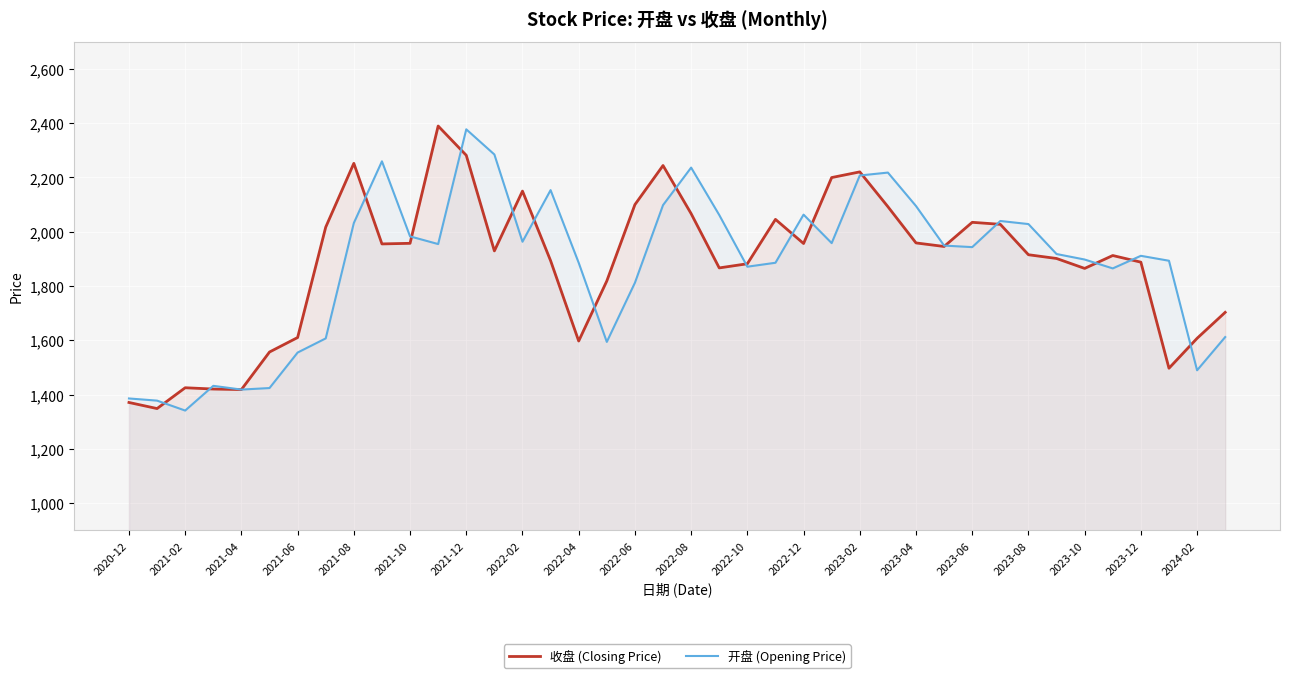

How many lines are shown in the chart?

2